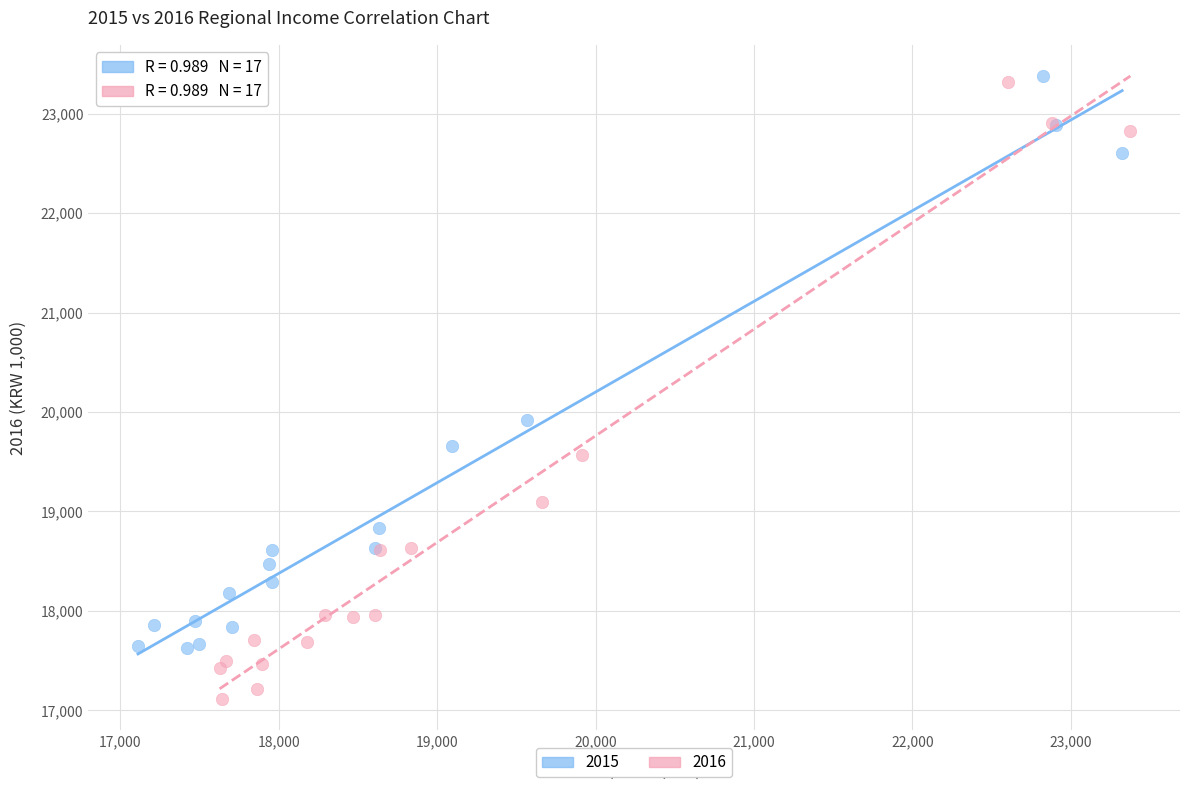

What are all the series names shown in the legend?

2015, 2016